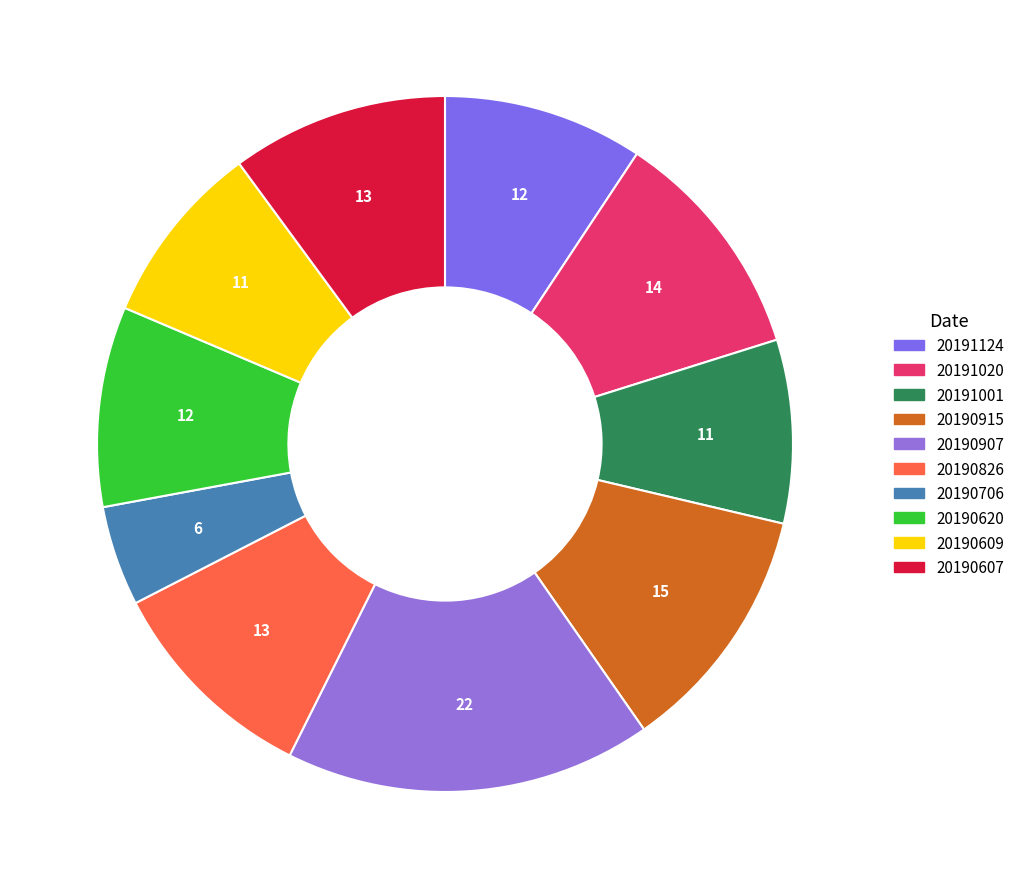

To the nearest percent, what is the difference between the 20190706 and 20190620 slice percentages?

5%